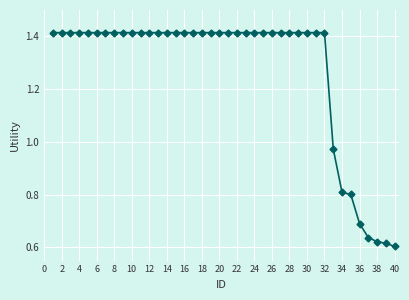

What is the sum of all values?

51.0